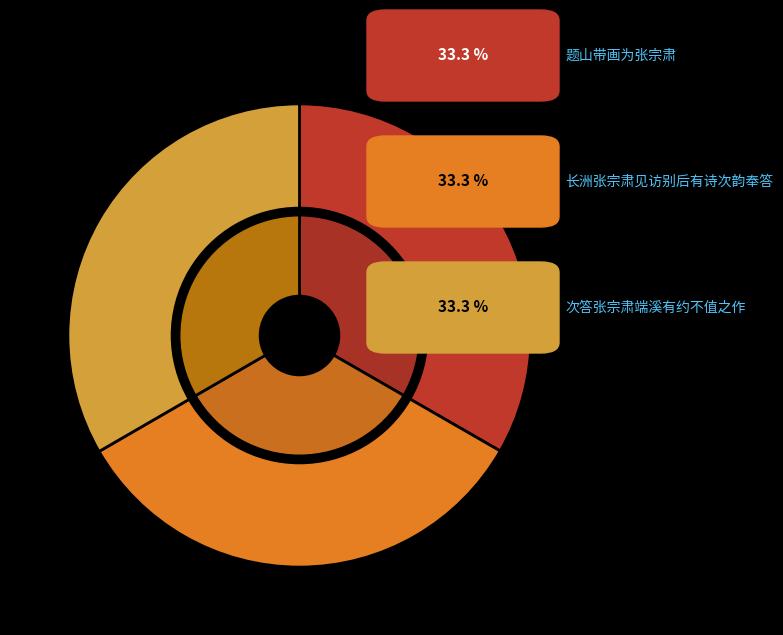

Does 题山带画为张宗肃 represent more than half of the total?

No